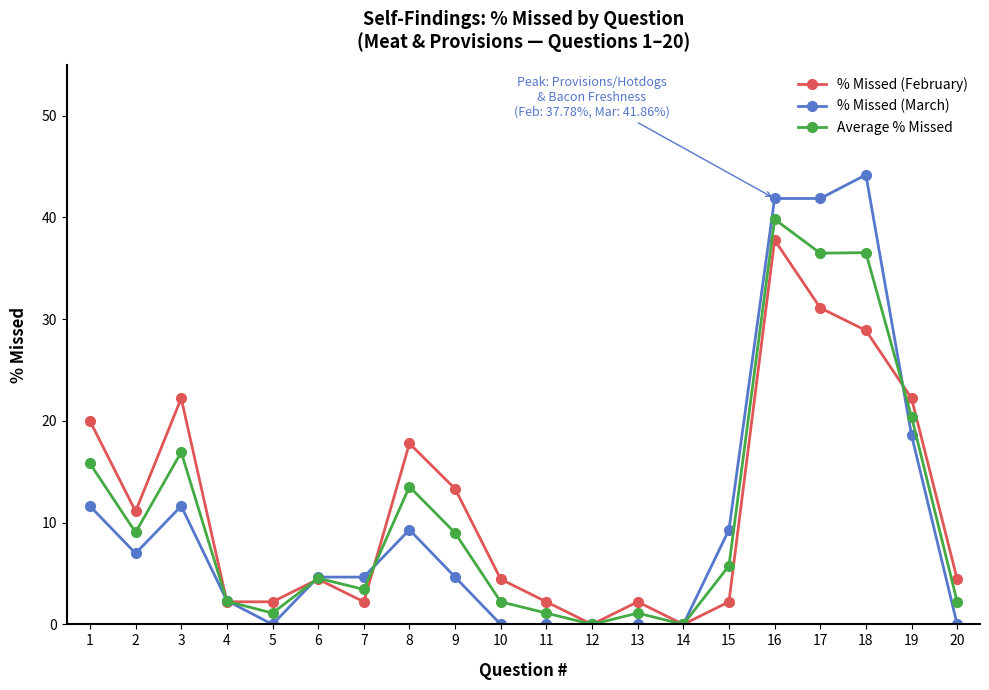

At which category does Average % Missed reach its first local valley?

2